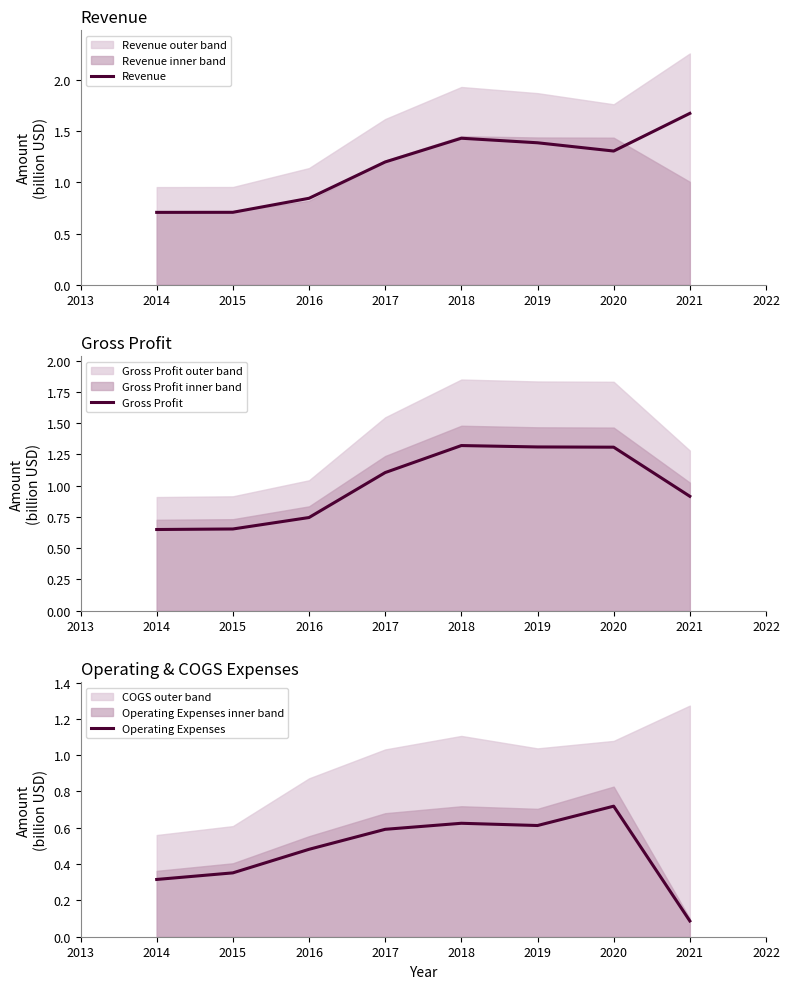

Is it true that Operating Expenses equals 1.2 at 2020?

False